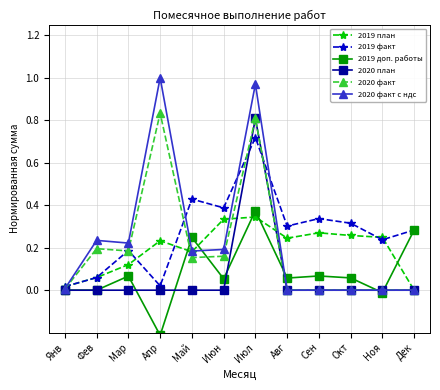

Which series changed the most between Фев and Апр?

2020 факт с ндс